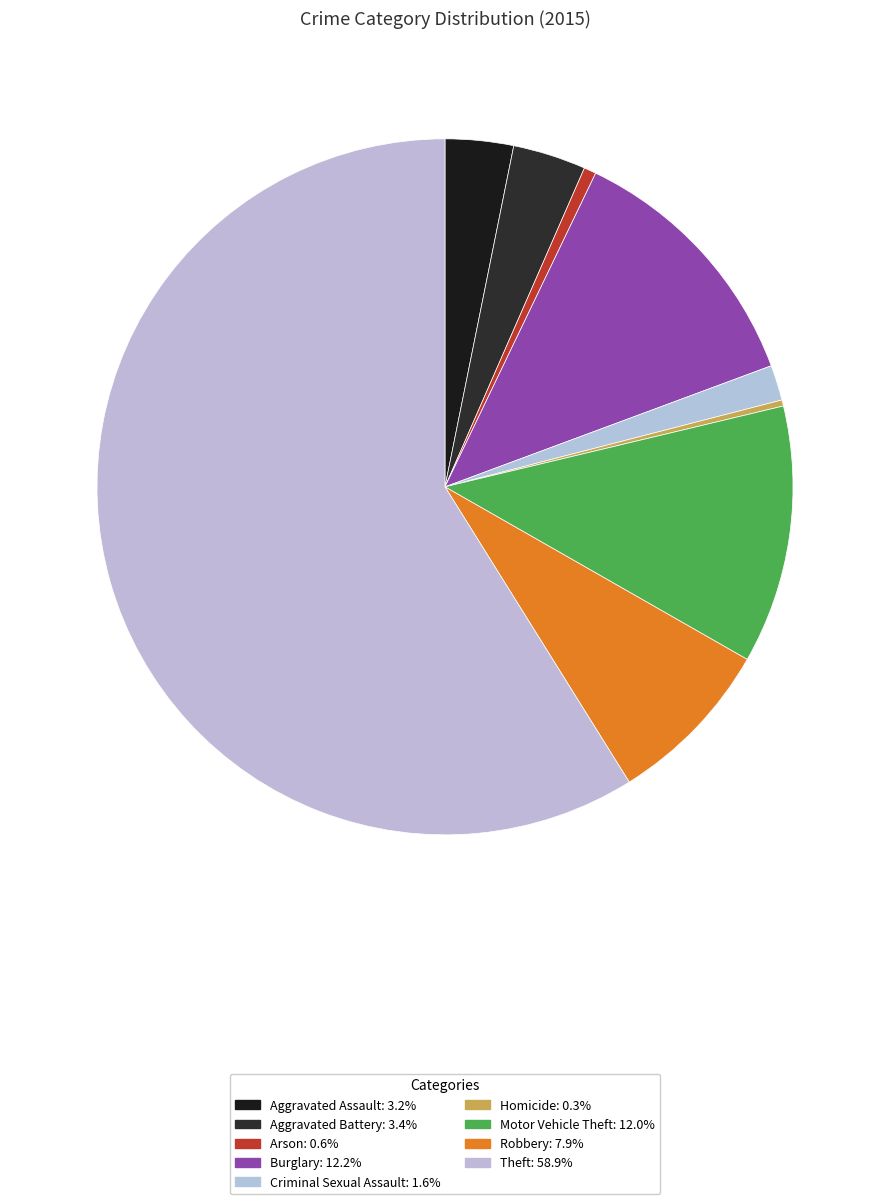

To the nearest percent, what is the combined percentage of Aggravated Battery and Homicide?

4%